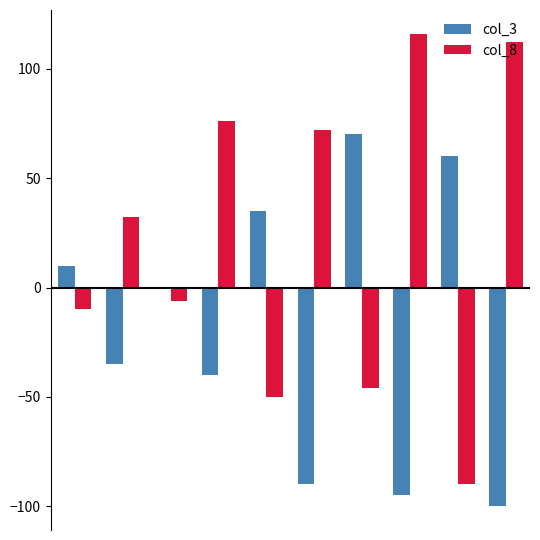

What is the greatest value displayed?

116